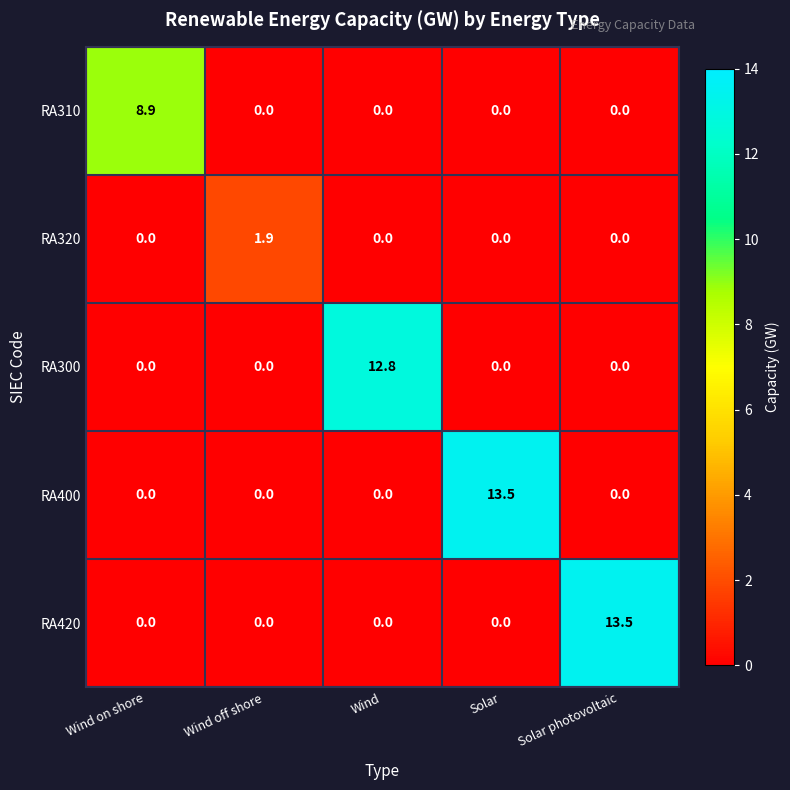

What is the total value across all series at Wind on shore?

8.9